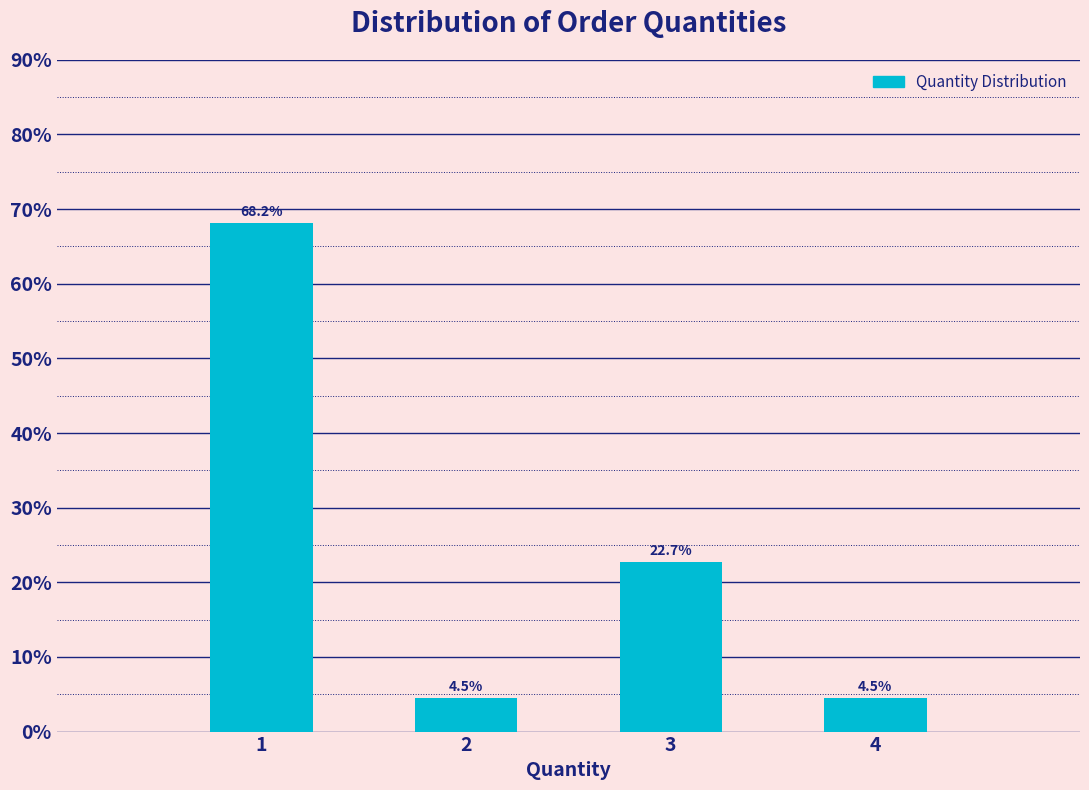

Reading left to right, what are all the values shown in this chart?

68.2	4.5	22.7	4.5